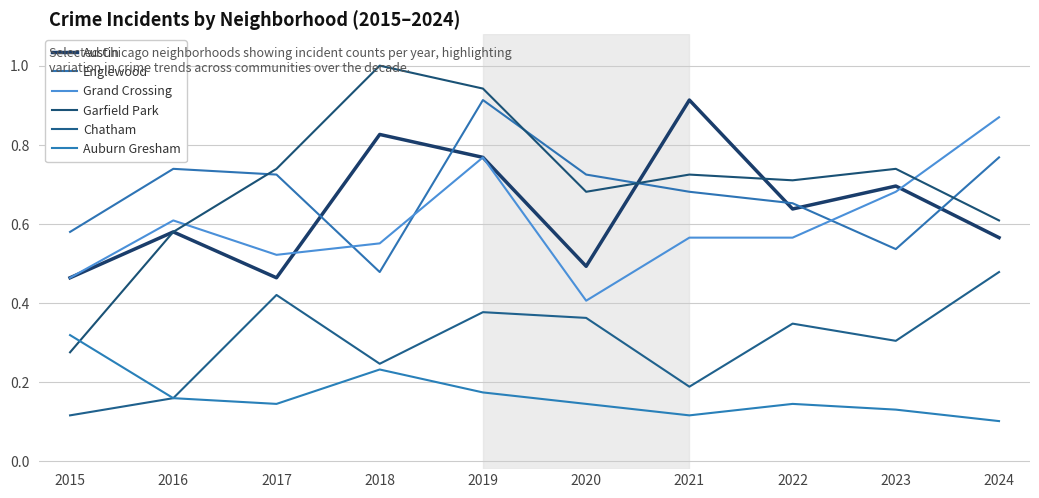

How many interior local valleys does the Englewood series have?

2